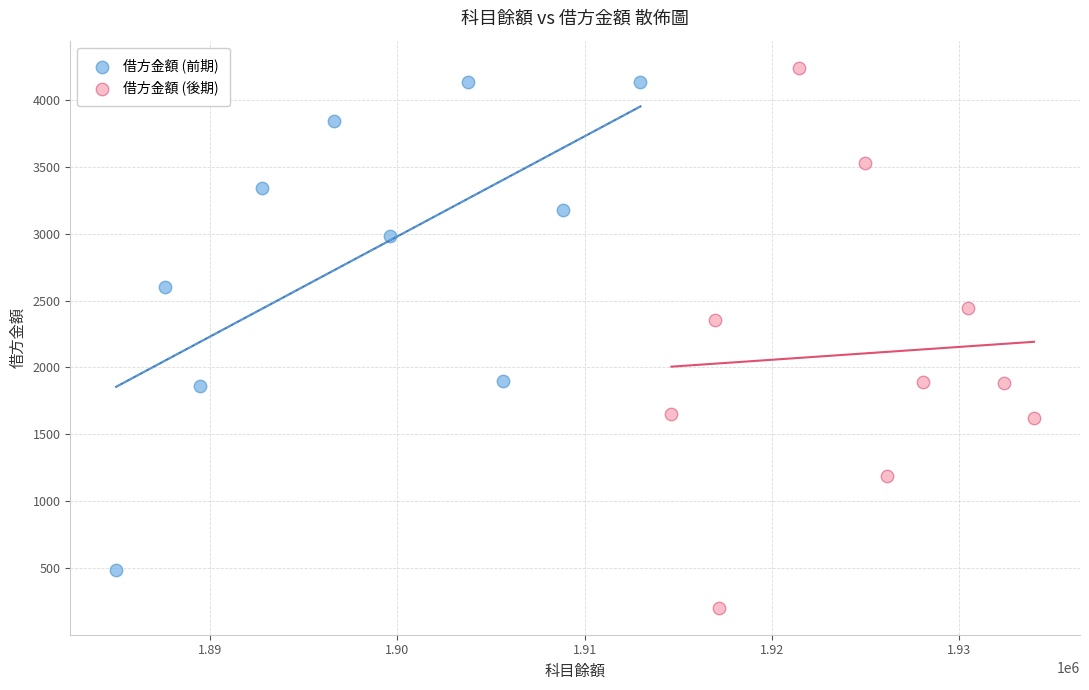

Which series contains the lowest Y value?

借方金額 (後期)